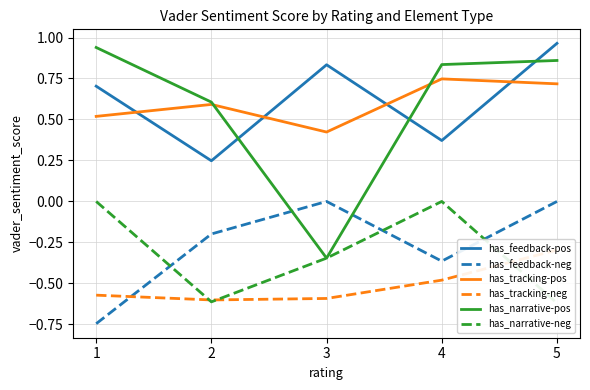

At which category is the sum across all series the highest?

5